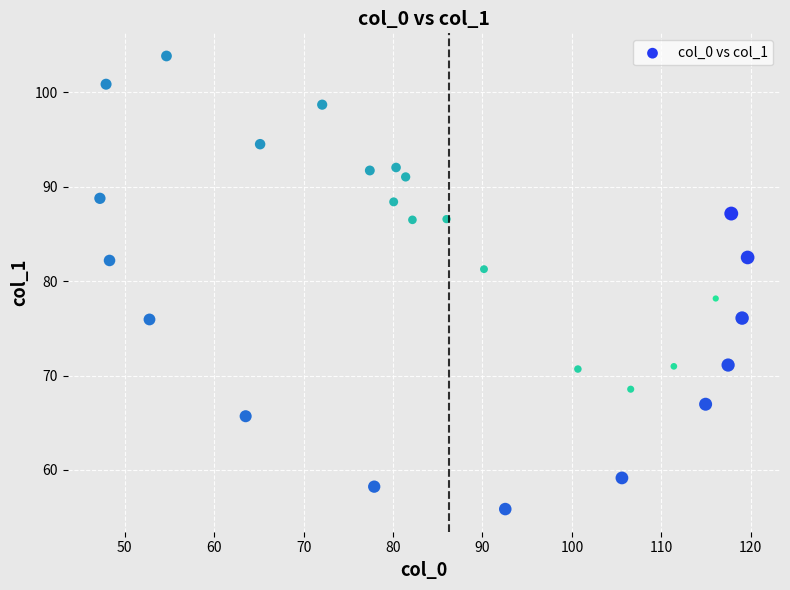

What Y value in the scatter plot is closest to 79?

78.2